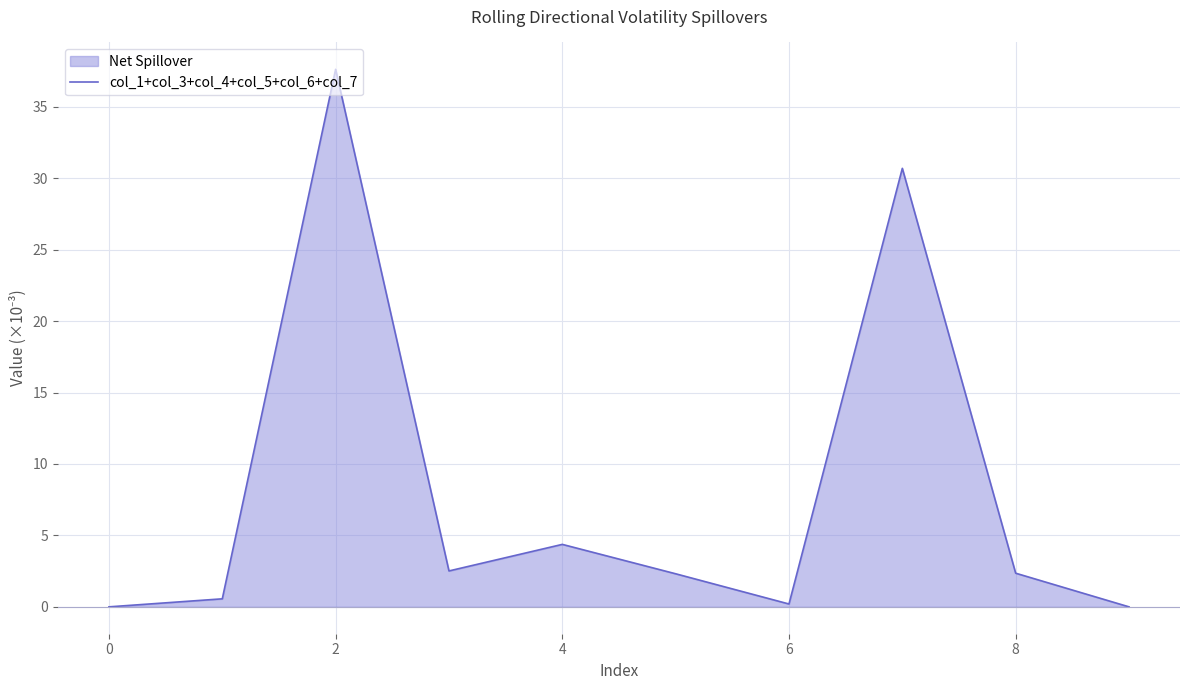

True or false: the data shows 37.6 at 2.

True